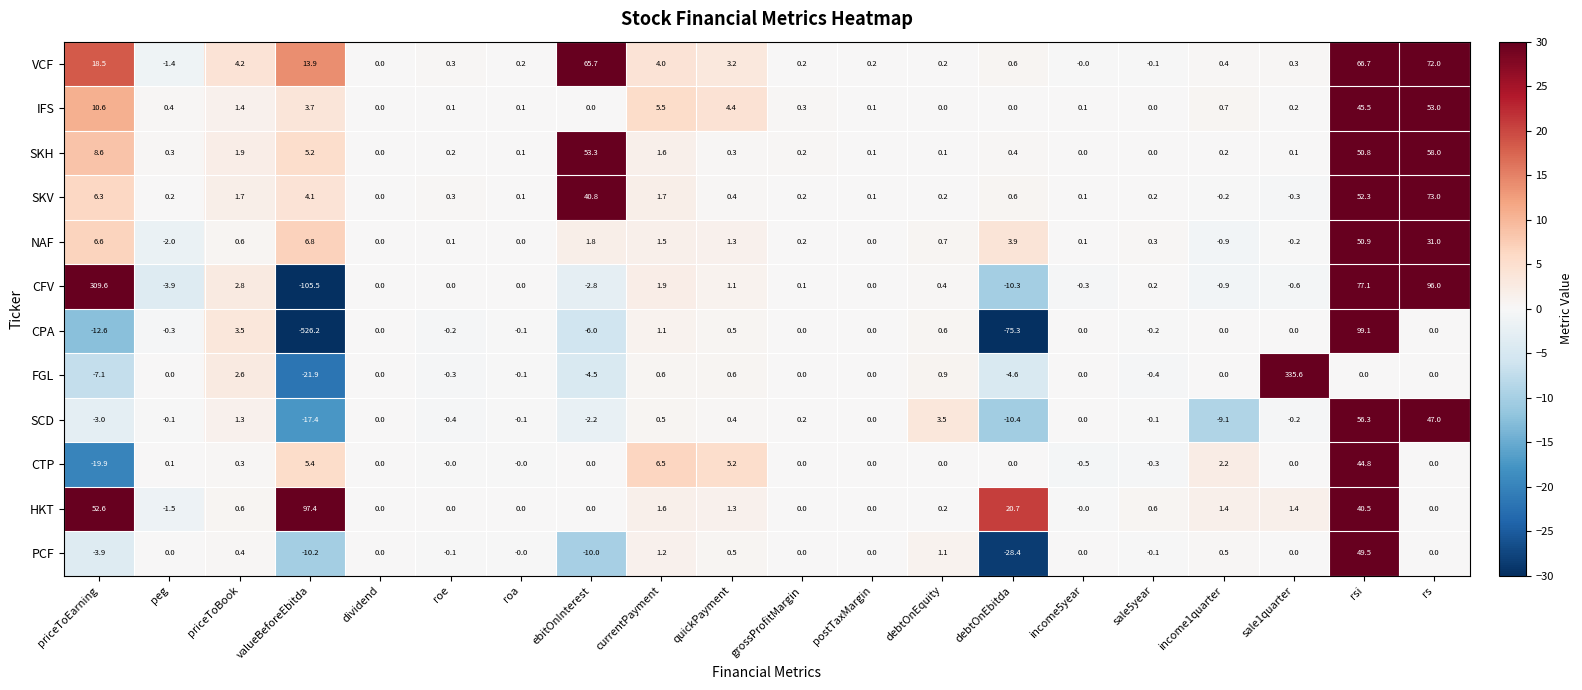

List the series in order of their peak value, highest first.

FGL, CFV, CPA, HKT, SKV, VCF, SKH, SCD, IFS, NAF, PCF, CTP